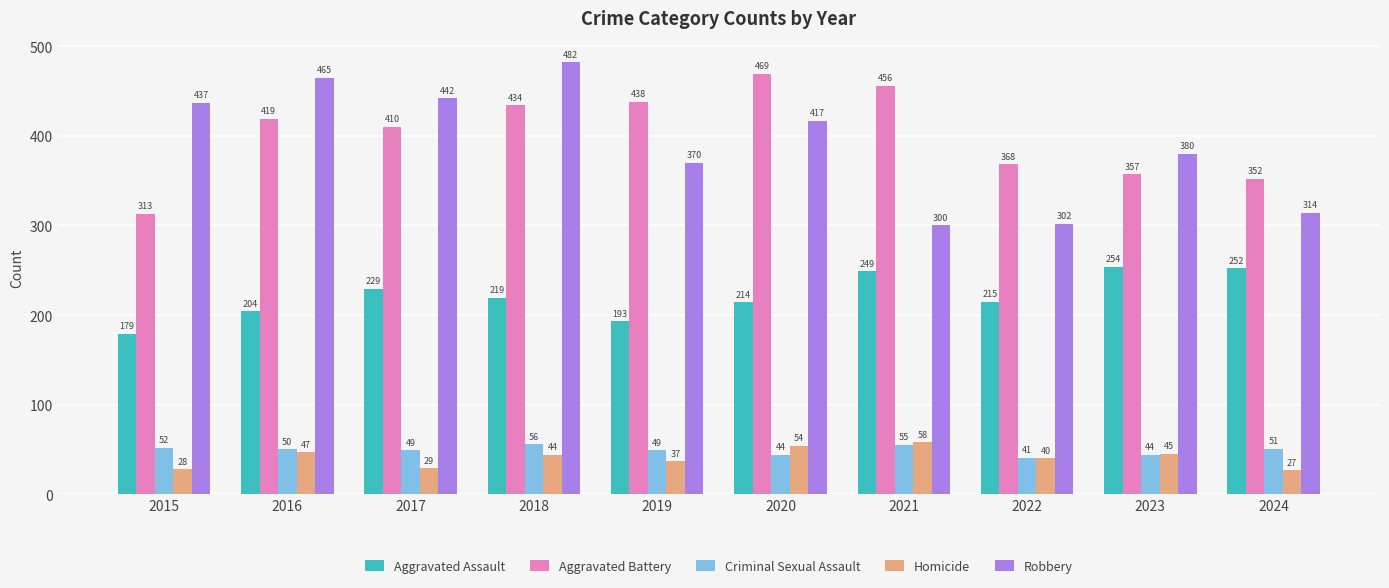

Rank the categories by Robbery value from lowest to highest.

2021, 2022, 2024, 2019, 2023, 2020, 2015, 2017, 2016, 2018